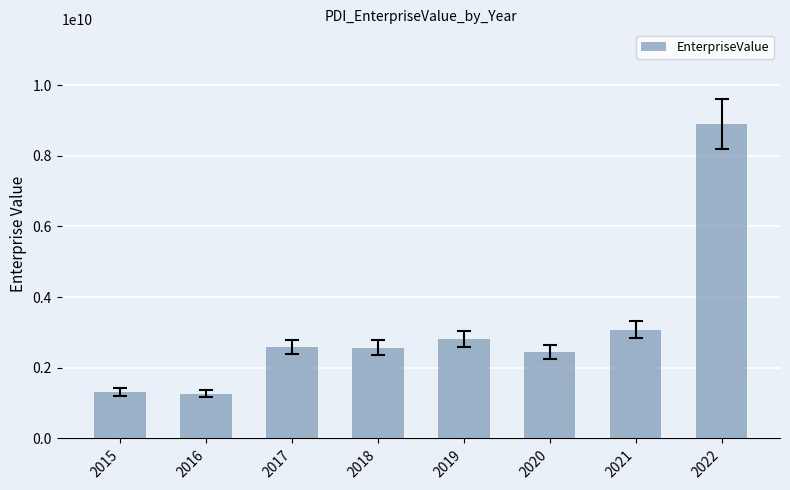

What is the approximate value at 2015?

1314935590.0